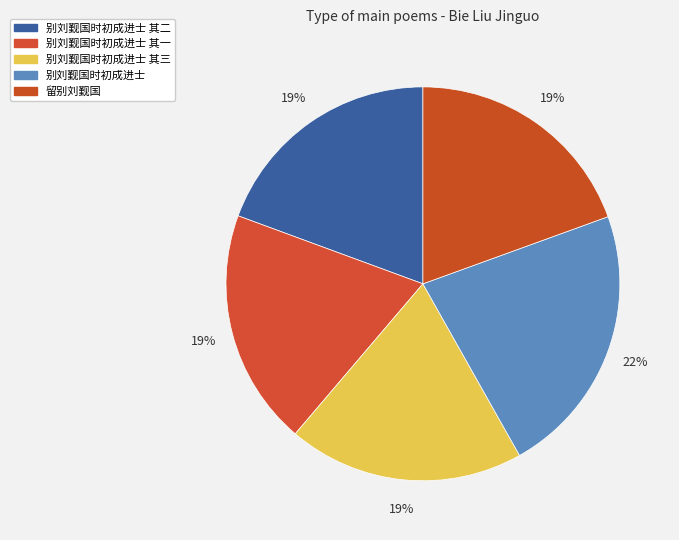

Approximately how many times larger is the value at 别刘觐国时初成进士 其二 compared to 别刘觐国时初成进士 其一?

1.0